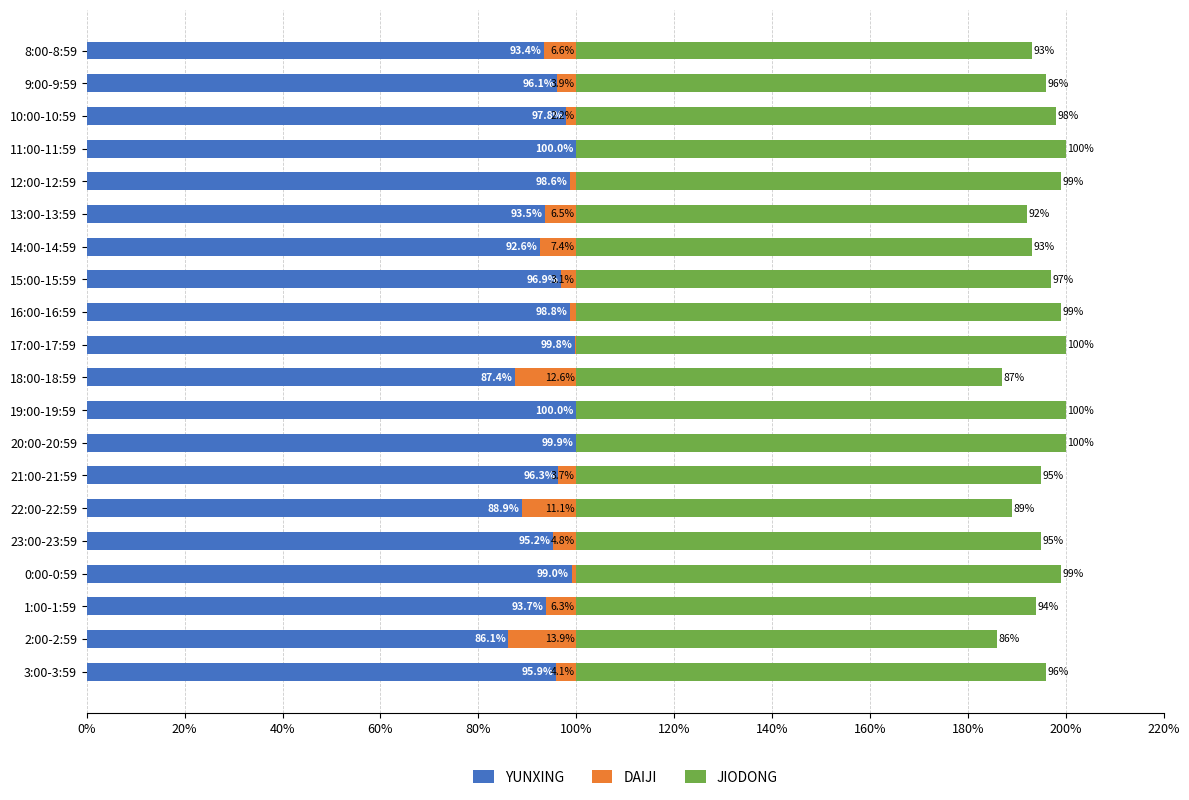

What is the total value across all series at 13:00-13:59?

192.0